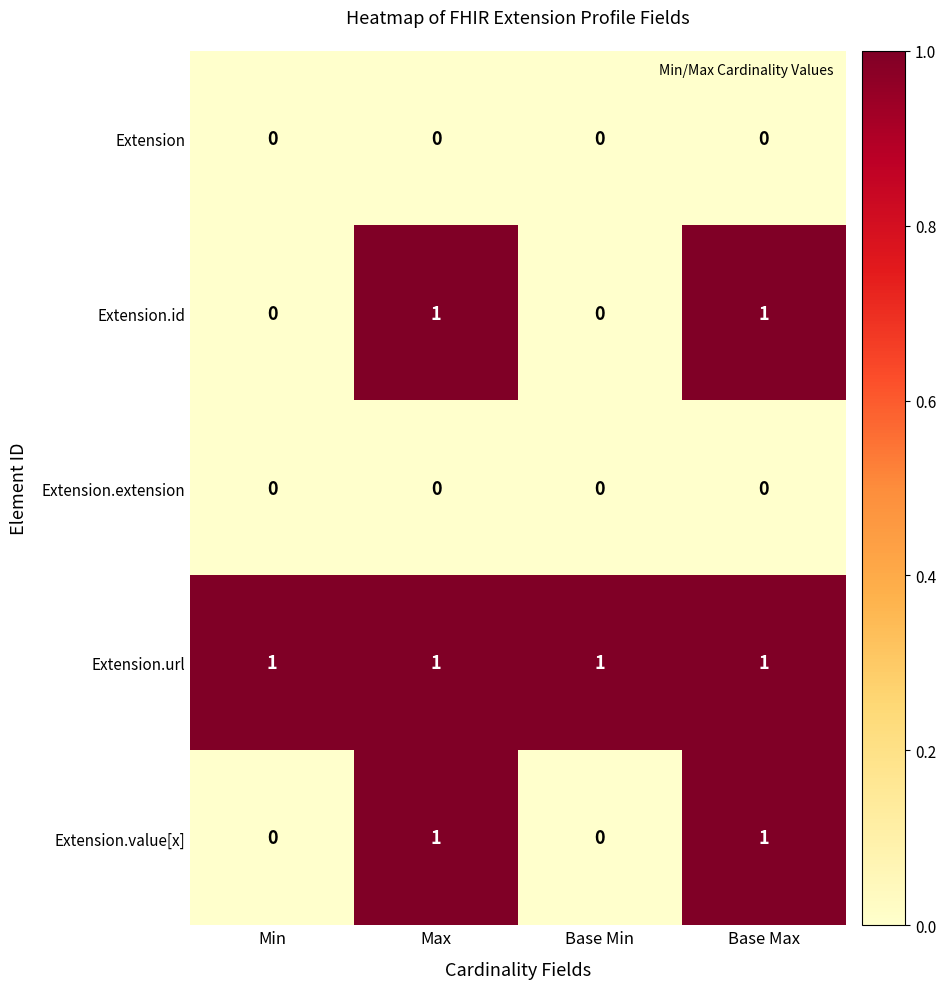

At how many categories does at least one series exceed 0?

4